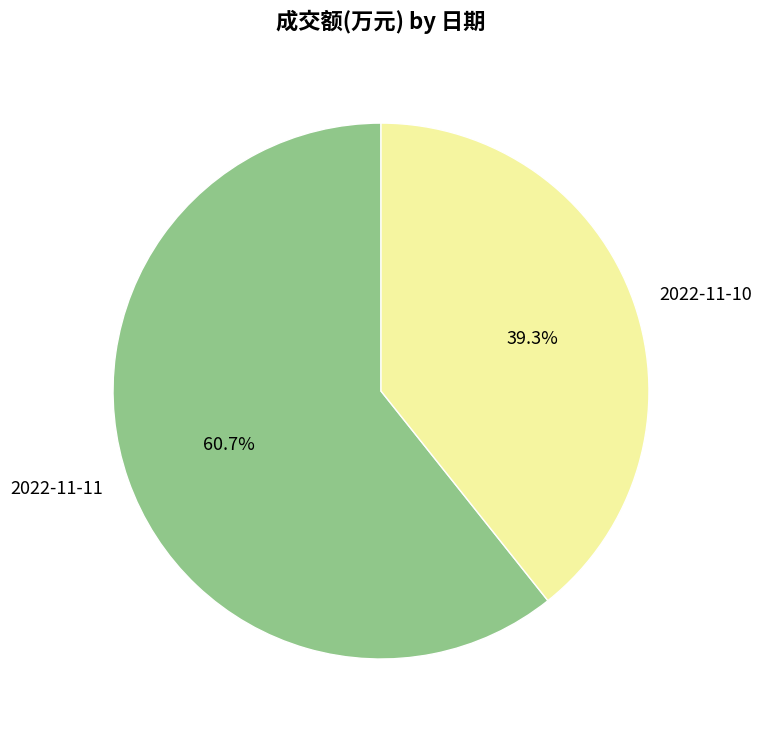

To the nearest percent, what is the combined percentage of 2022-11-11 and 2022-11-10?

100%